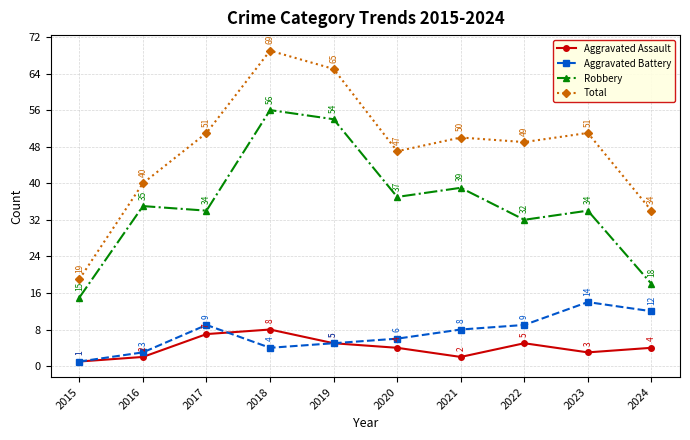

What is the value of the Aggravated Assault point at the 3rd from the left?

7